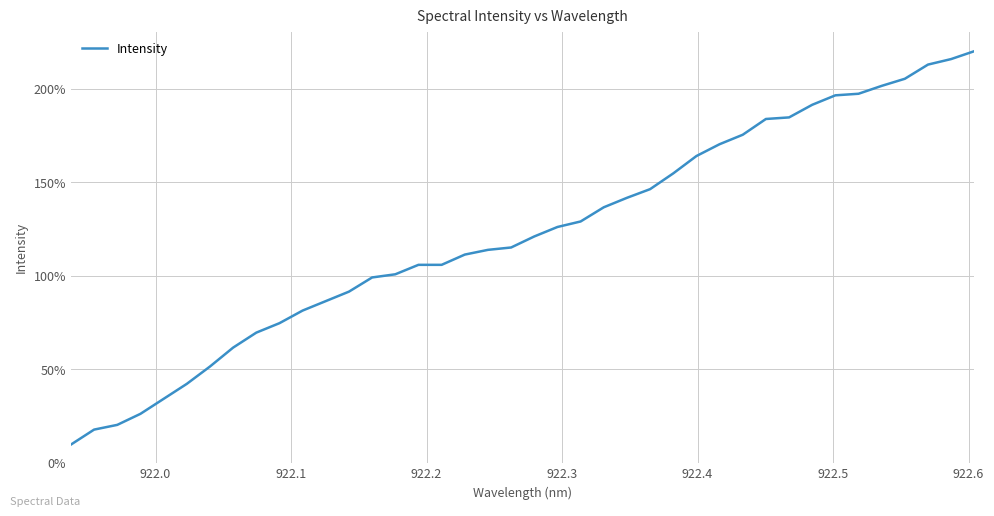

What is the smallest value displayed?

9.7